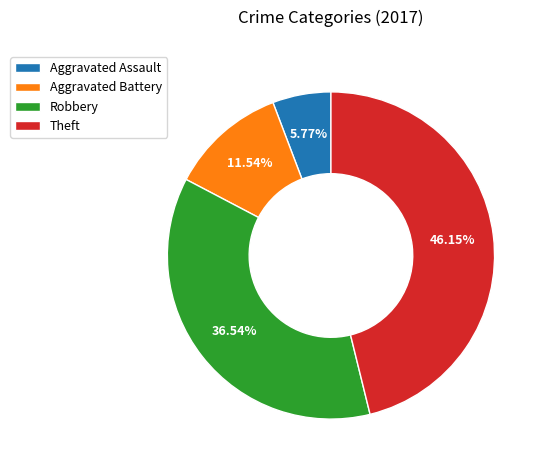

The Aggravated Battery slice represents 4% of the pie. True or false?

False